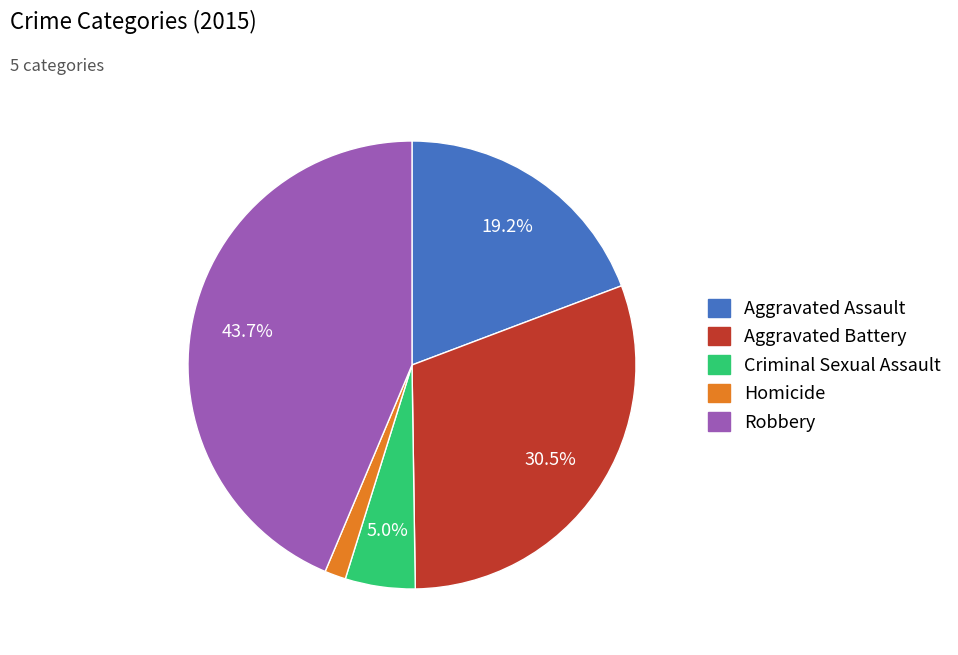

Combined, do Robbery and Aggravated Battery account for over 50%?

Yes